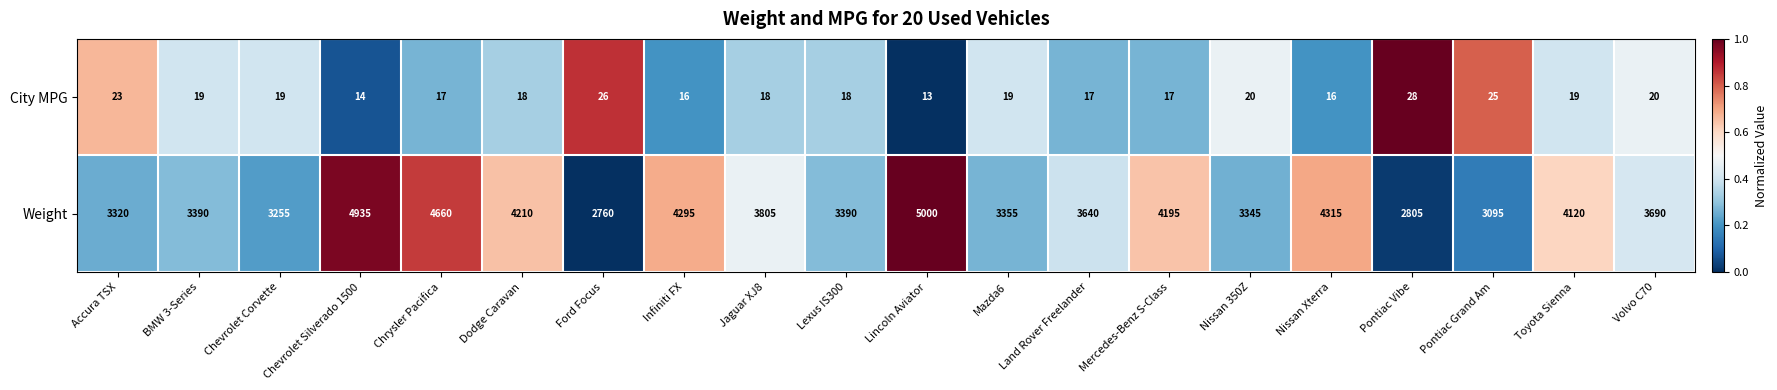

Which category has the lowest value in the Weight series?

Ford Focus